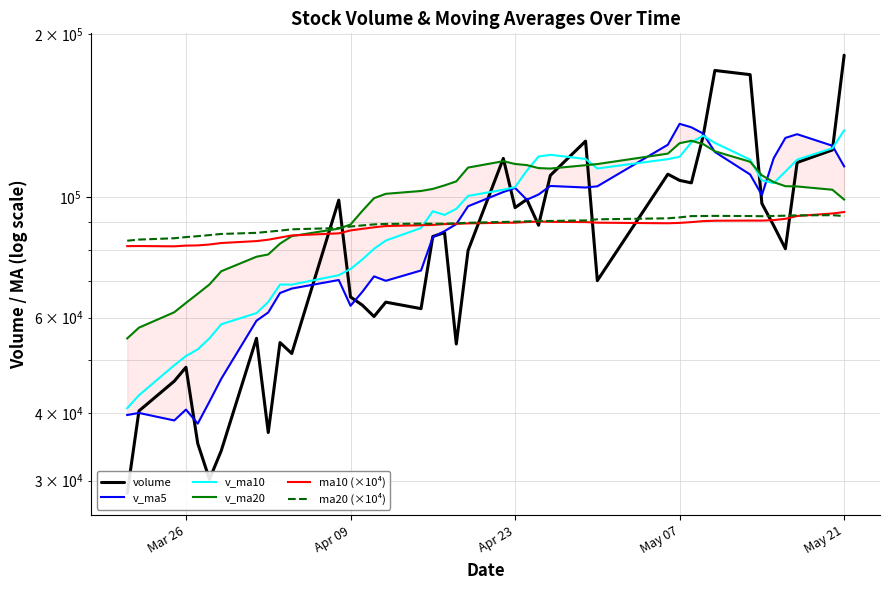

Is the value of ma10 (×10⁴) at 15 greater than the value of volume at 20?

Yes